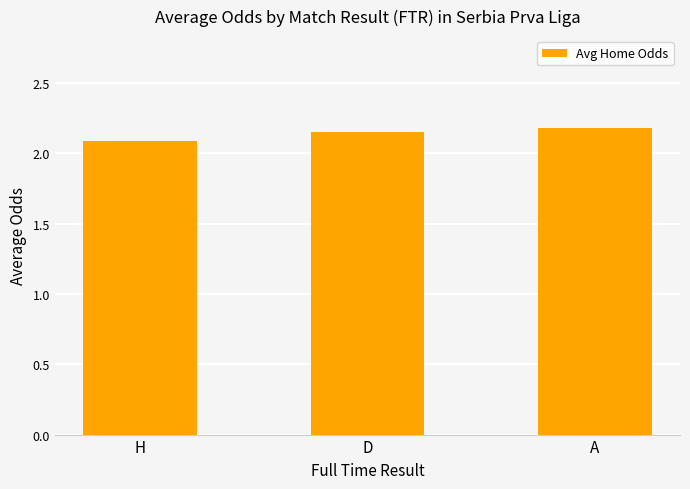

Where is the data nearest to the value 2?

H